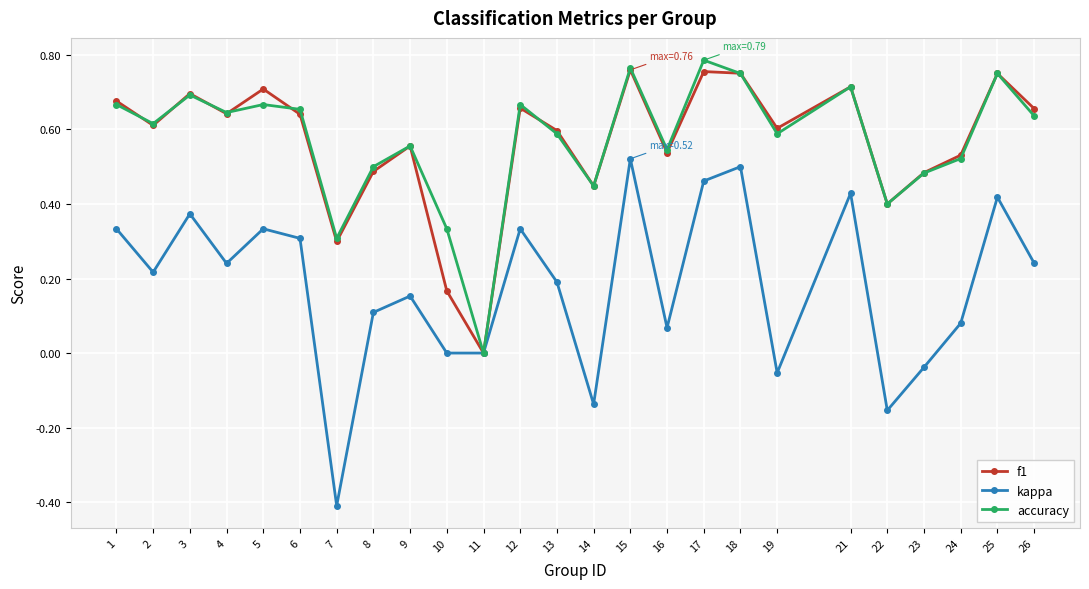

Which series has the widest spread of values?

kappa